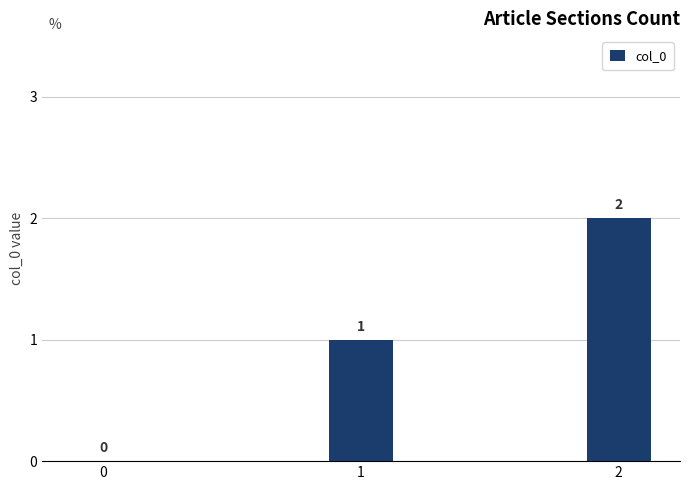

What is the change in value from 0 to 1?

+1